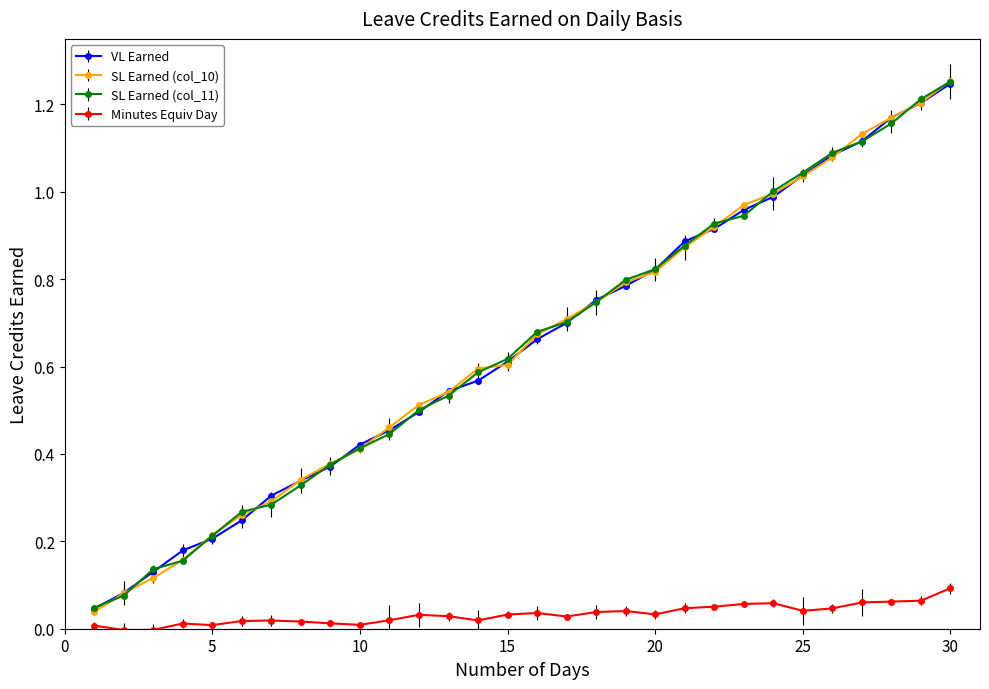

True or false: VL Earned has more than 0 interior local peaks.

False